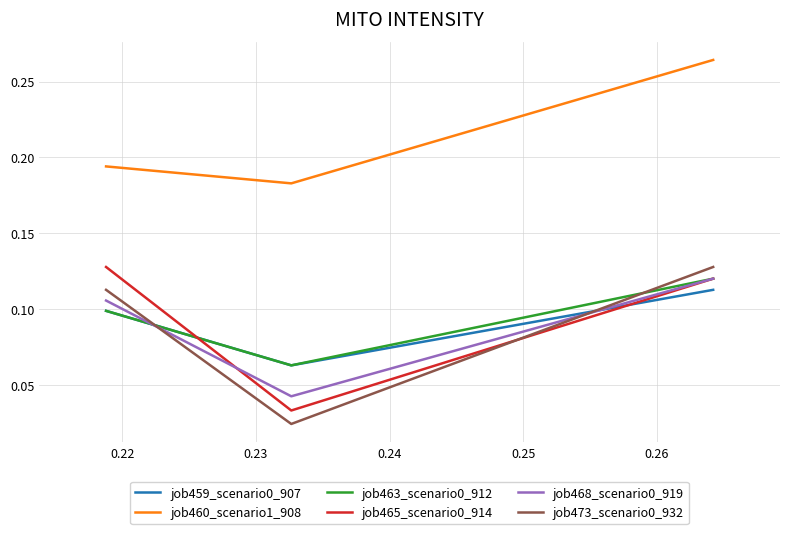

Which series has the largest total across all categories?

job460_scenario1_908